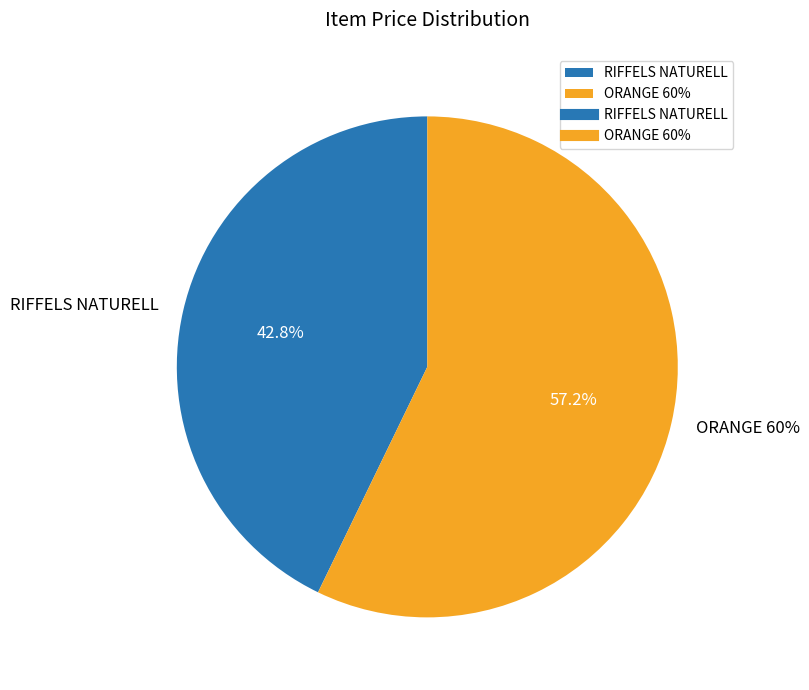

What percentage is the ORANGE 60% slice, to the nearest percent?

57%